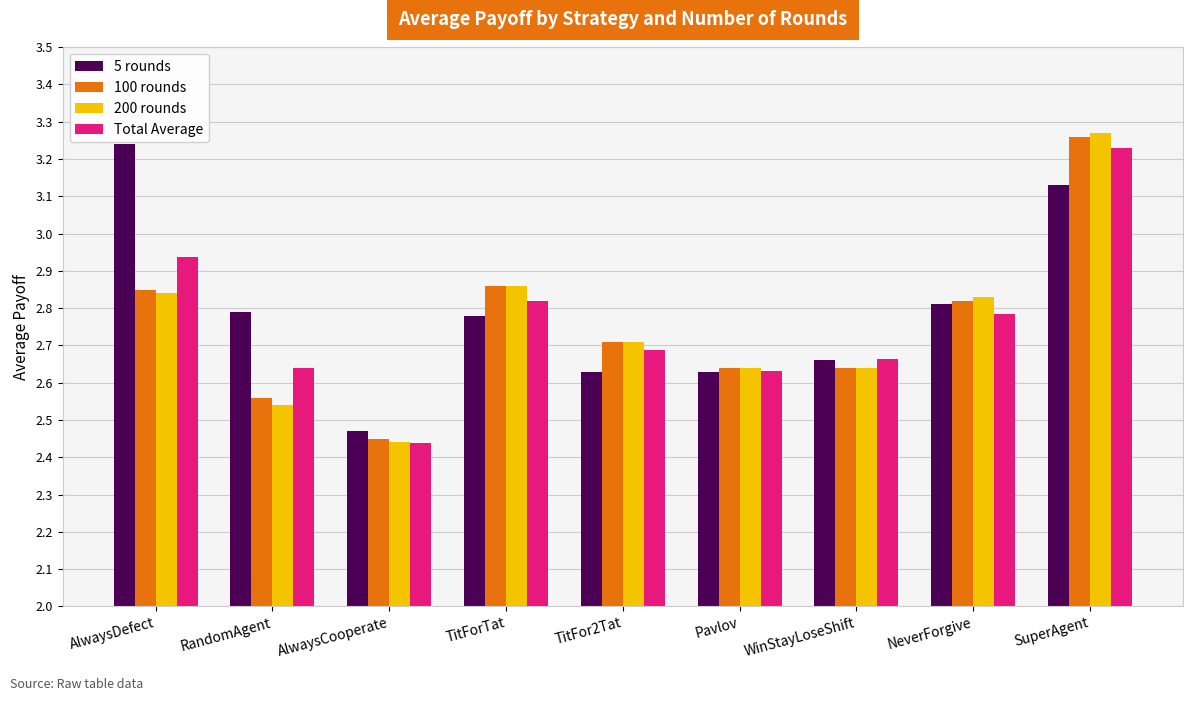

What is the sum of the 200 rounds values at AlwaysCooperate and SuperAgent?

5.7